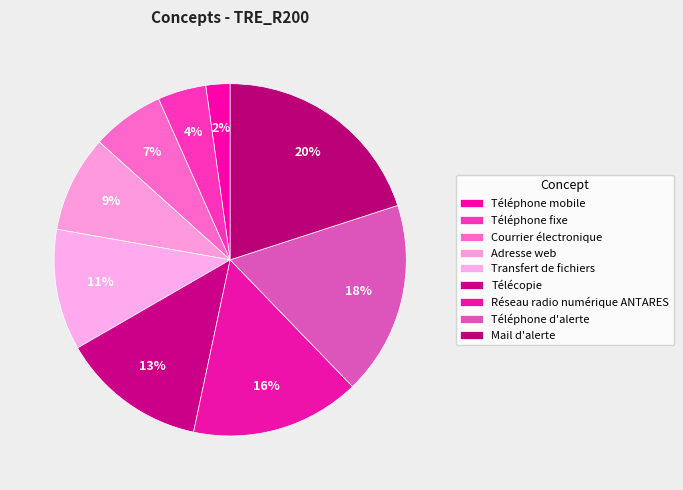

How many segments does this pie chart have?

9